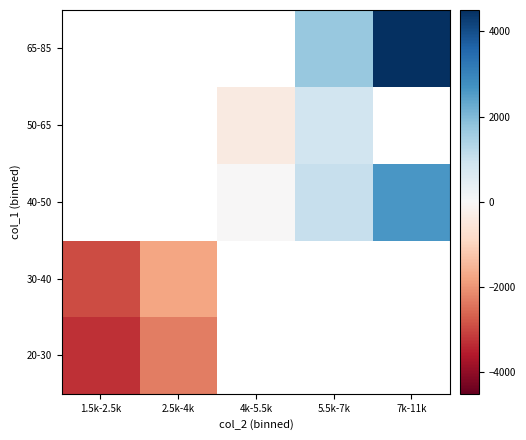

Is the value of 65-85 at 5.5k-7k greater than the value of 40-50 at 4k-5.5k?

Yes